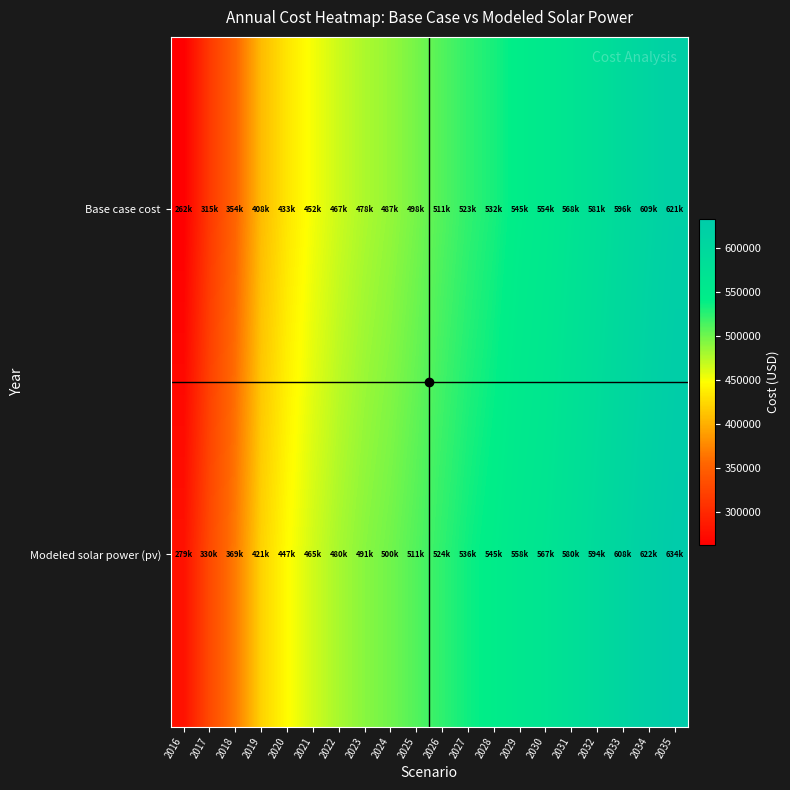

What is the smallest value displayed?

262408.1